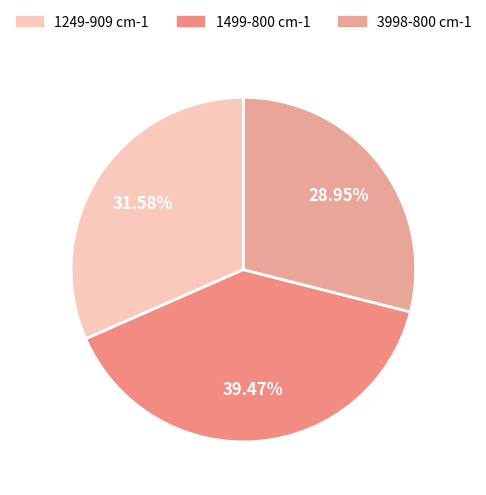

Does 1249-909 cm-1 account for over 50% of the chart?

No